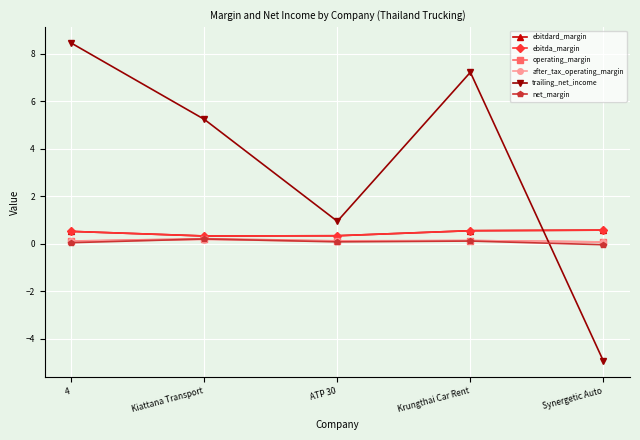

Count the ebitdard_margin values in the range 0 to 1.

5